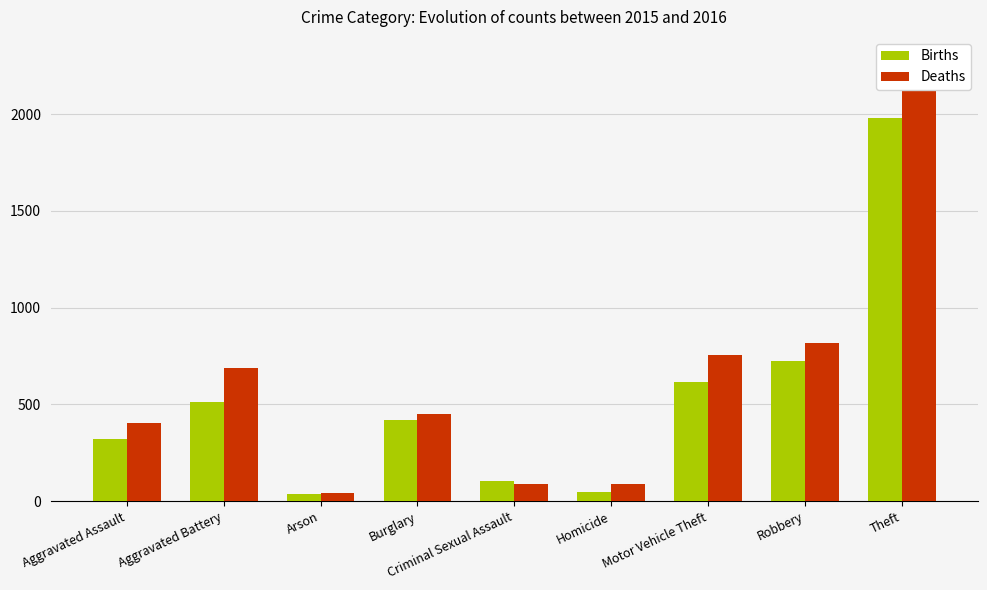

Is the value of Deaths at Burglary greater than the value of Births at Criminal Sexual Assault?

Yes